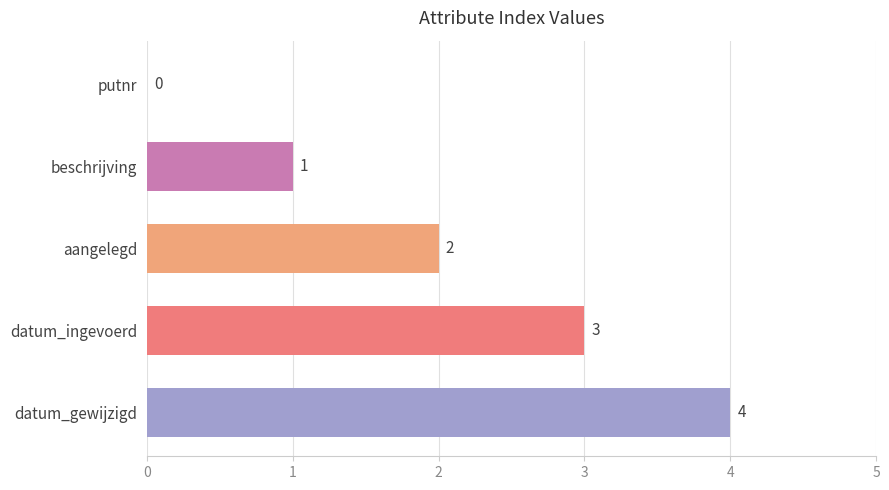

What is the change in value from datum_ingevoerd to datum_gewijzigd?

+1